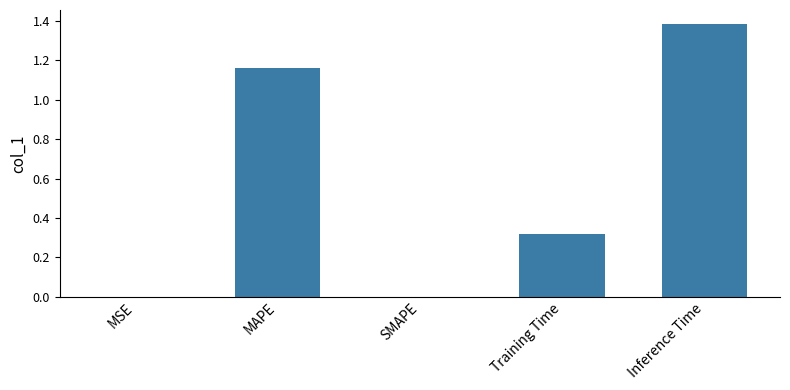

Is it true that the value at MAPE is 0.6?

False